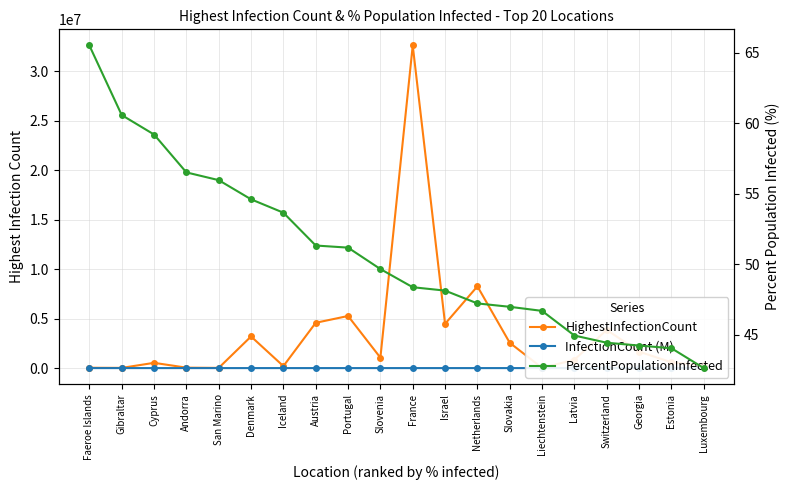

What is the maximum value shown in the chart?

32609987.0